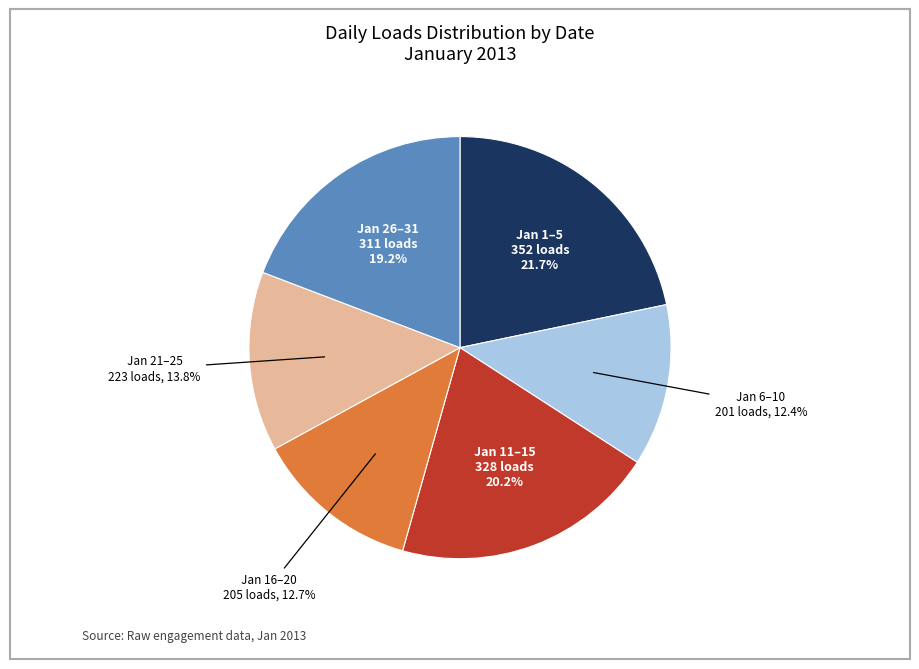

Does Jan 1–5 represent more than half of the total?

No